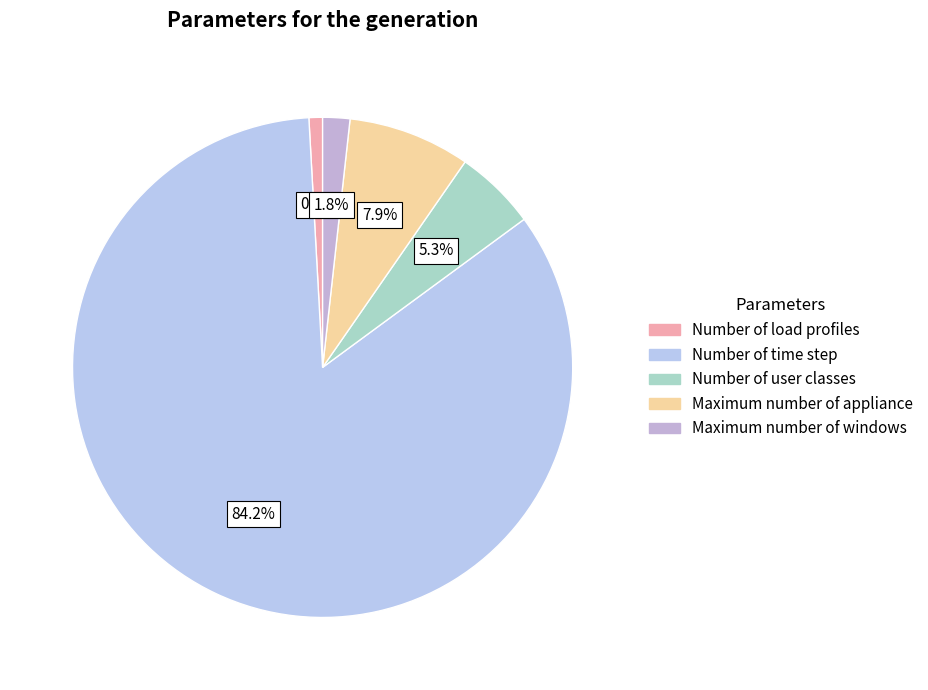

Combined, do Number of load profiles and Number of user classes account for over 50%?

No